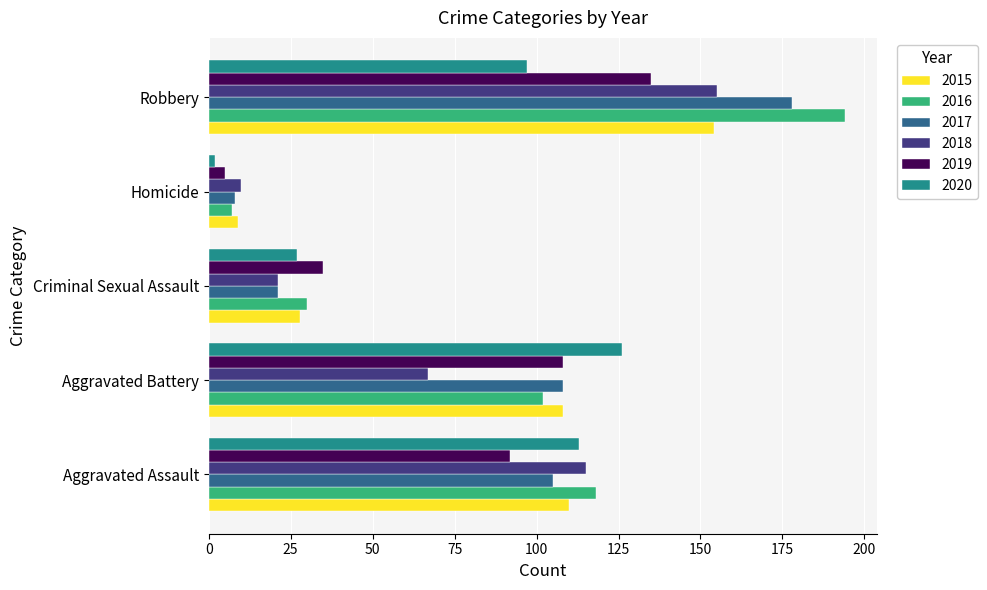

How many series are shown in this chart?

6